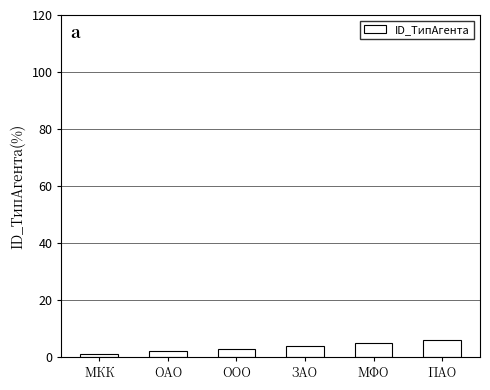

The value at ПАО is 6. True or false?

True